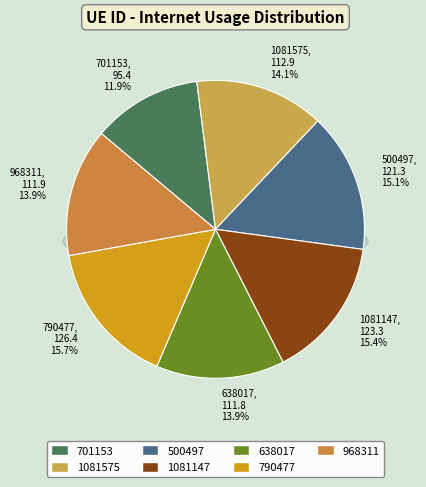

To the nearest percent, what is the difference between the largest and smallest slice percentages?

4%